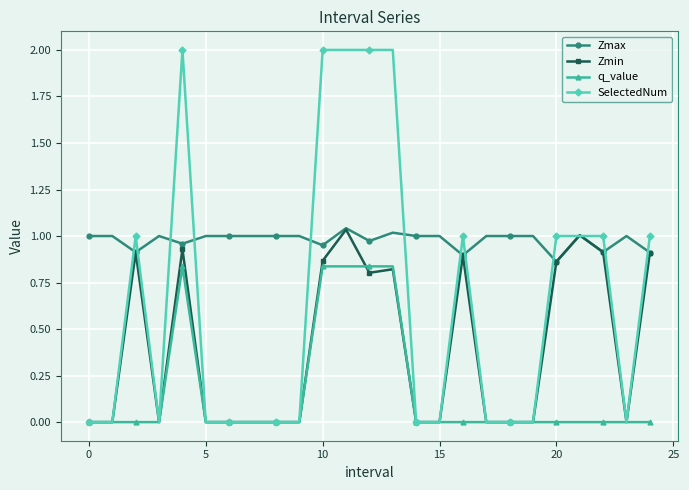

True or false: SelectedNum has more than 1 interior local peaks.

True